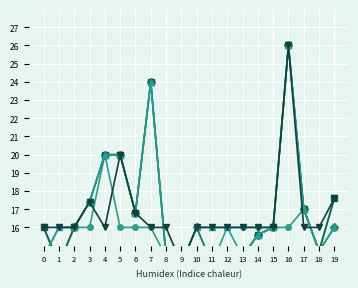

What is the lowest value of the col_36 series?

14.0